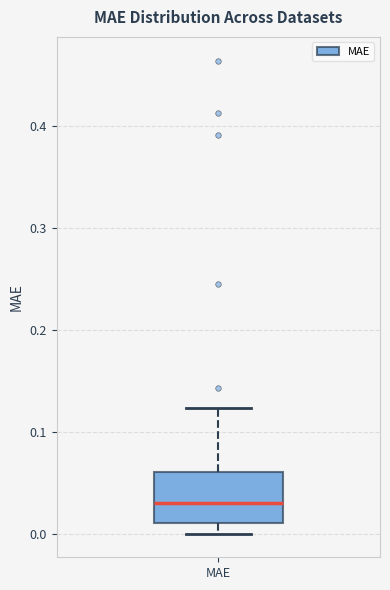

Read this box plot against the y-axis: the position of the median line, the range covered by the box, and the ends of both whiskers. The values are not printed on the chart, so give them approximately, as read against the axis.

median 0.03, box 0.01 to 0.06, whiskers 0.00 to 0.12